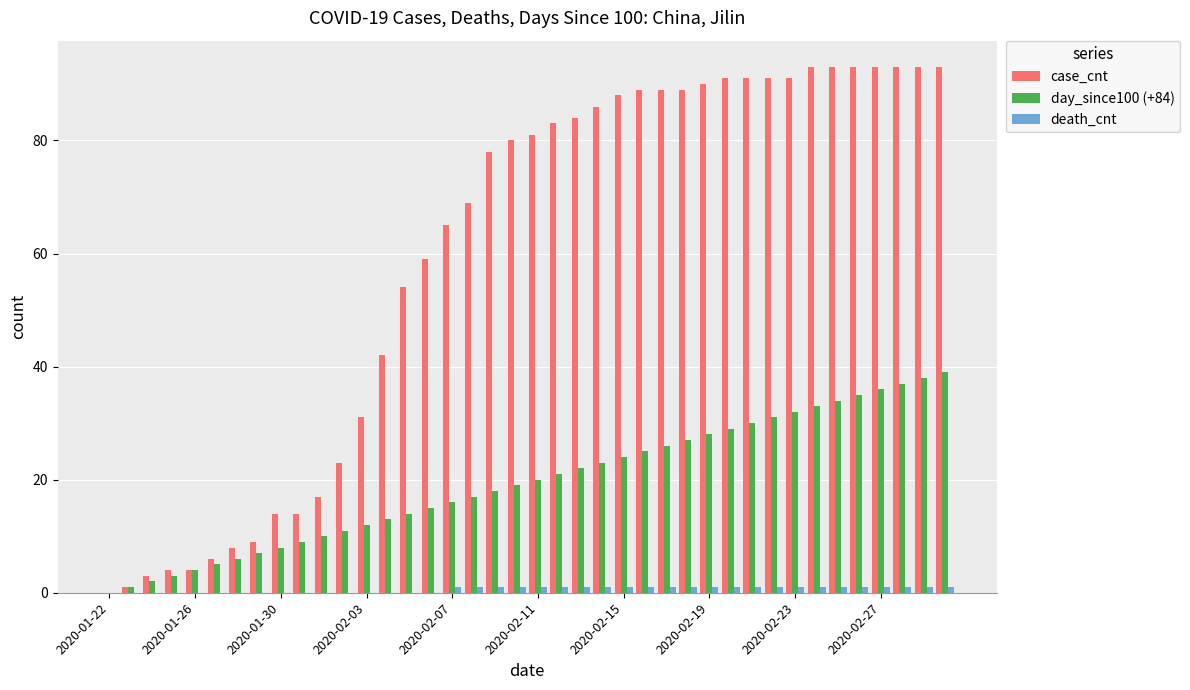

What is the maximum value shown in the chart?

93